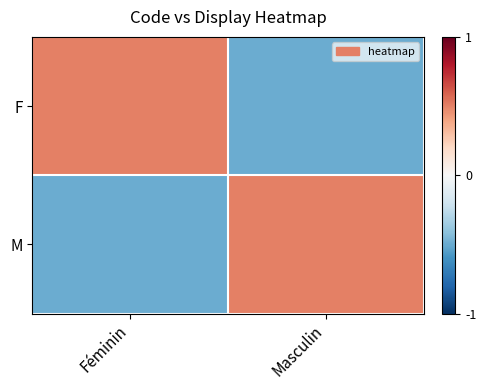

Count the number of categories in the chart.

2